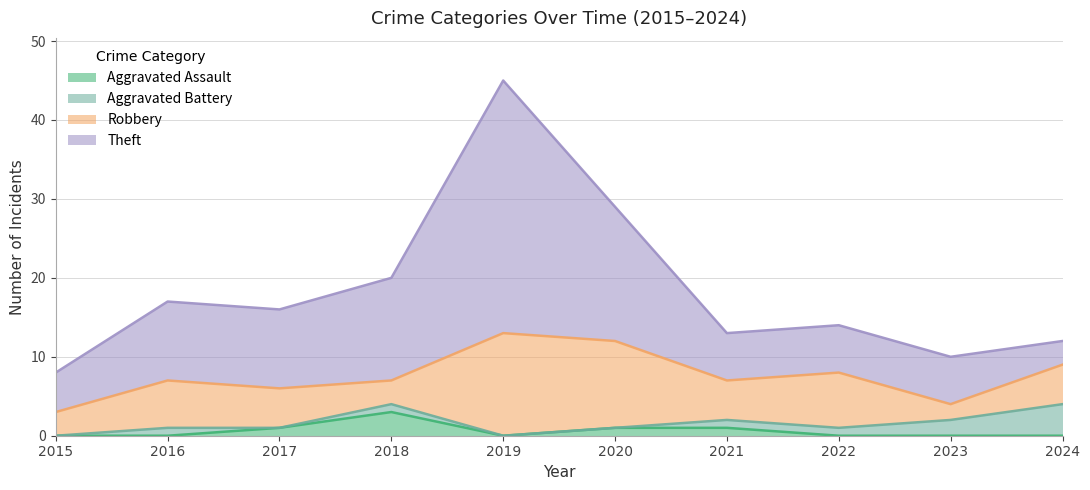

True or false: Theft has more than 1 points higher than both neighbors.

True